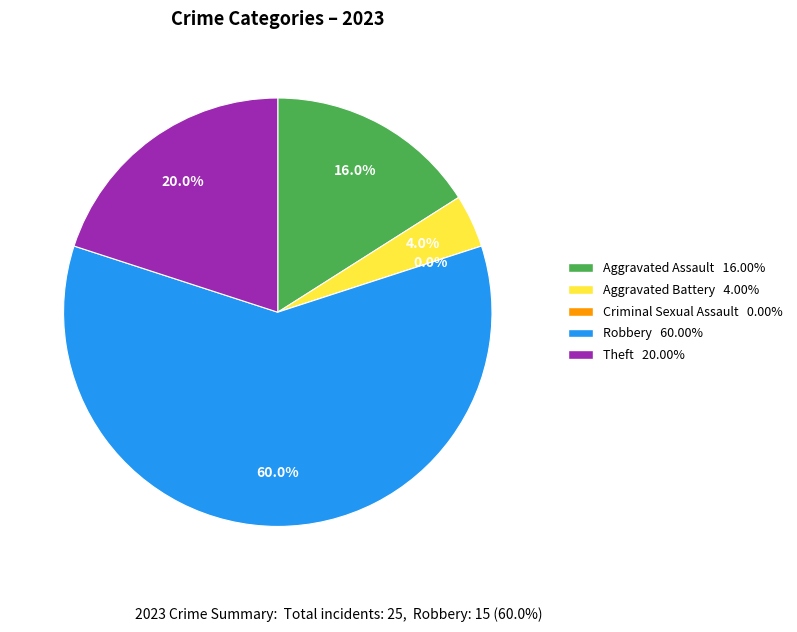

What is the change in value from Criminal Sexual Assault to Theft?

+5